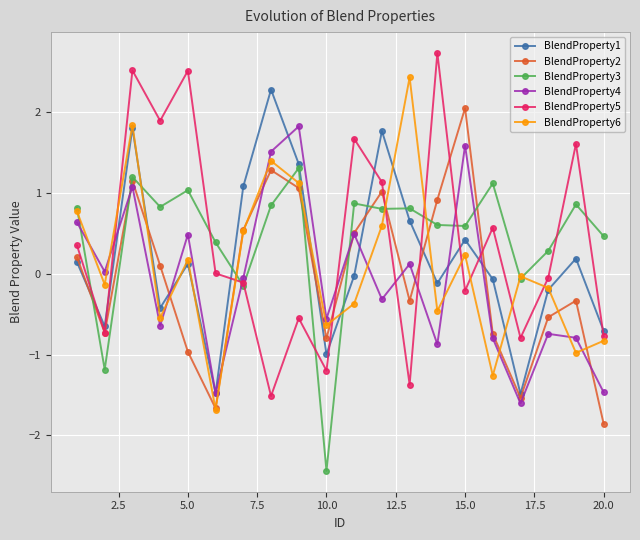

True or false: BlendProperty4 has more than 1 interior local peaks.

True